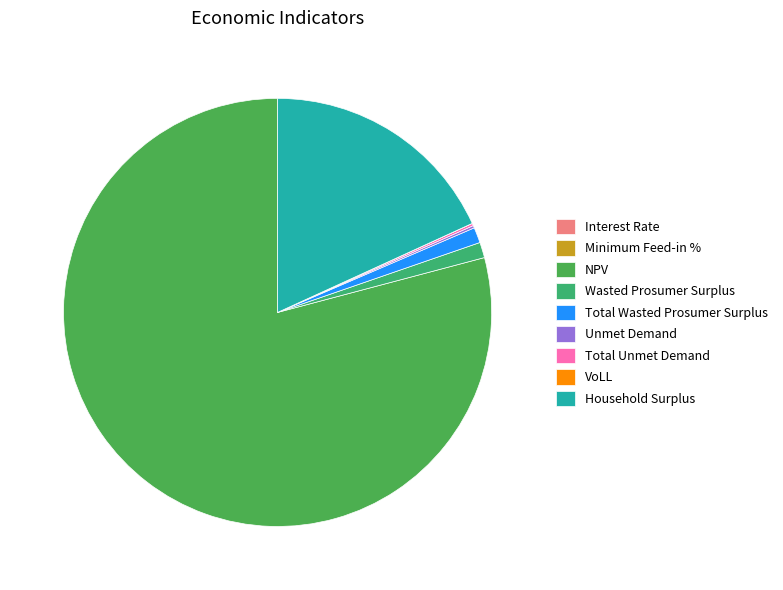

Which slice is the smallest?

Interest Rate